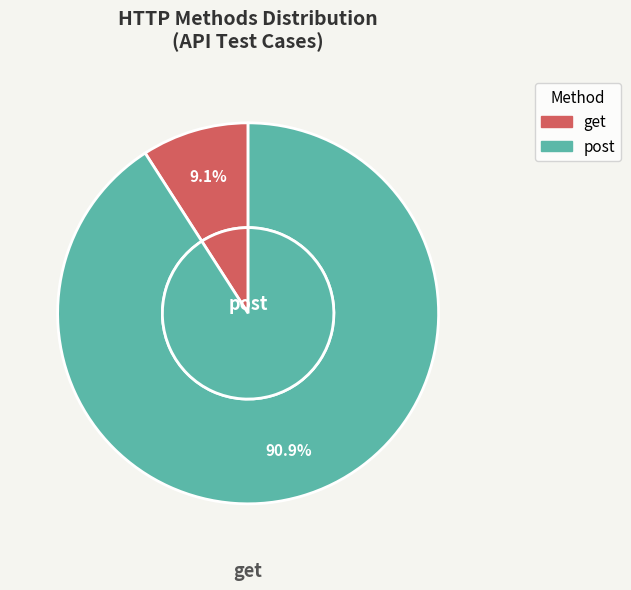

Count the number of slices in the pie.

2